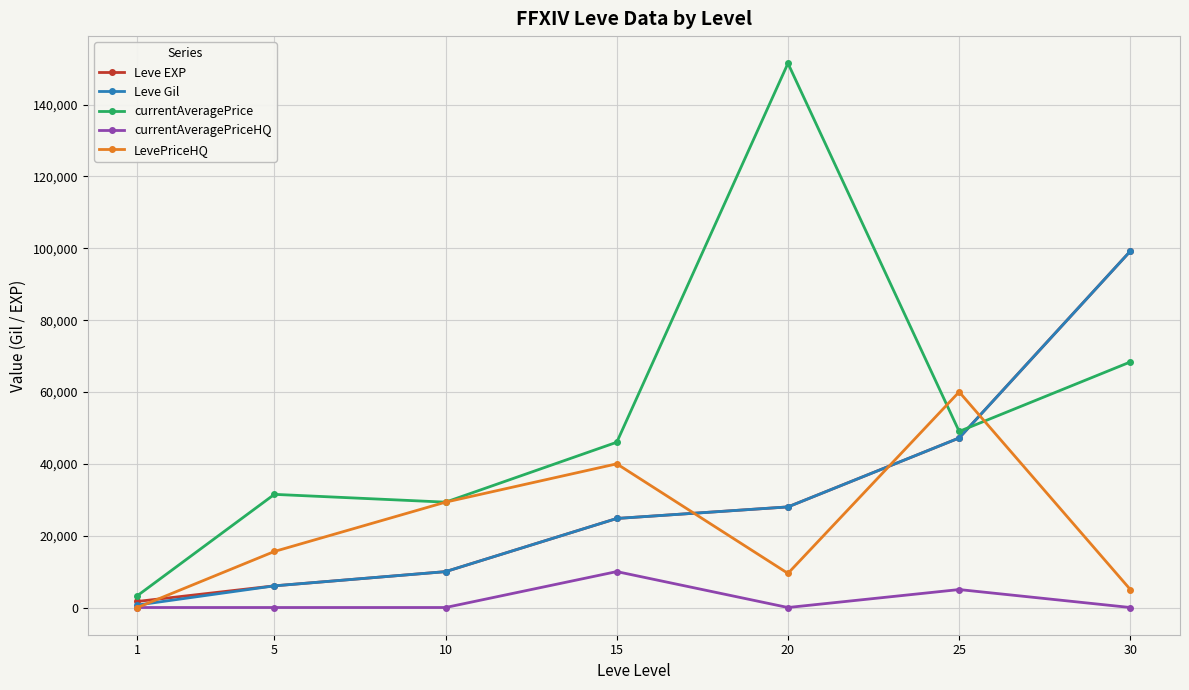

The Leve Gil series shows 17570 at 20. True or false?

False